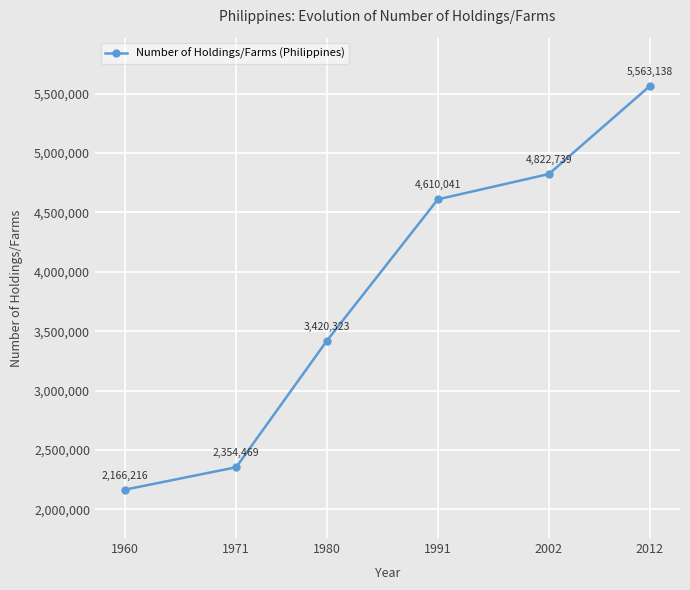

What is the ratio of the value at 2012 to the value at 1960?

2.6